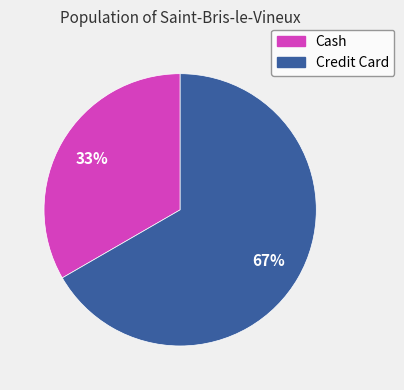

Is the sum of Credit Card and Cash greater than half?

Yes